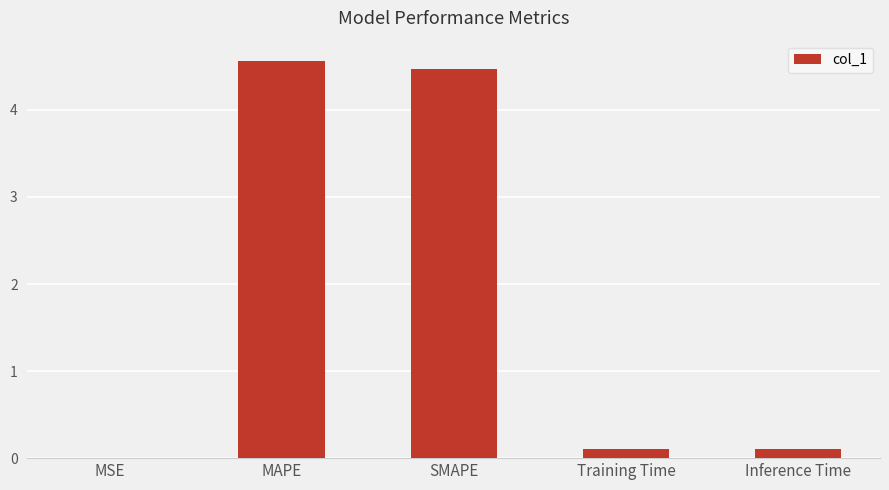

What is the sum of all values?

9.2